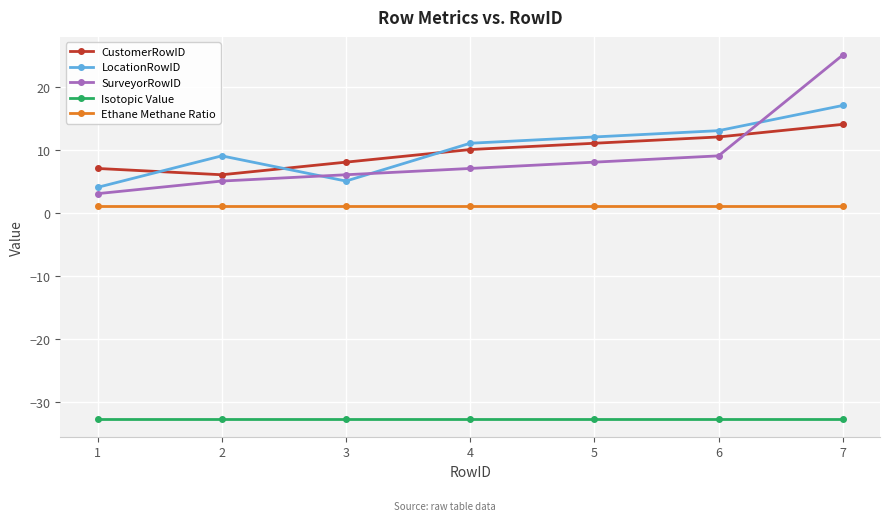

The CustomerRowID series shows 6.4 at 6. True or false?

False